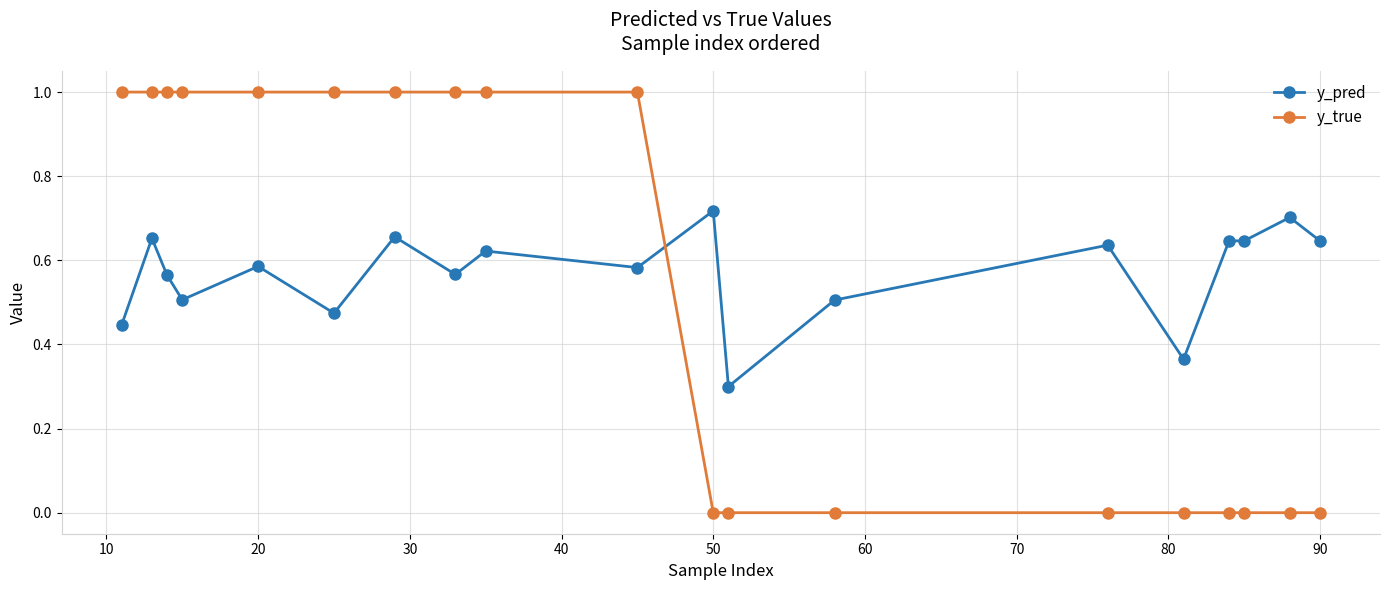

What is the maximum value shown in the chart?

1.0